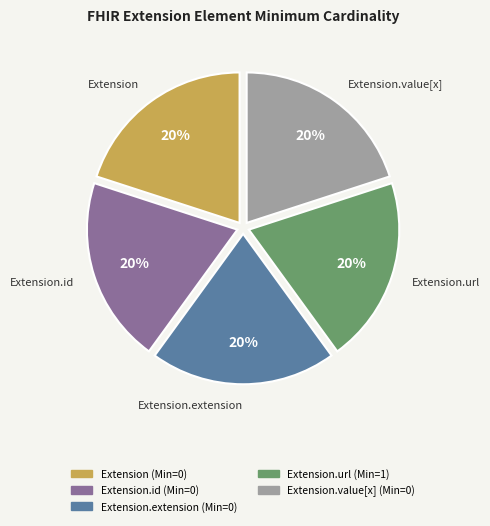

Is there any slice that represents more than half of the pie?

No